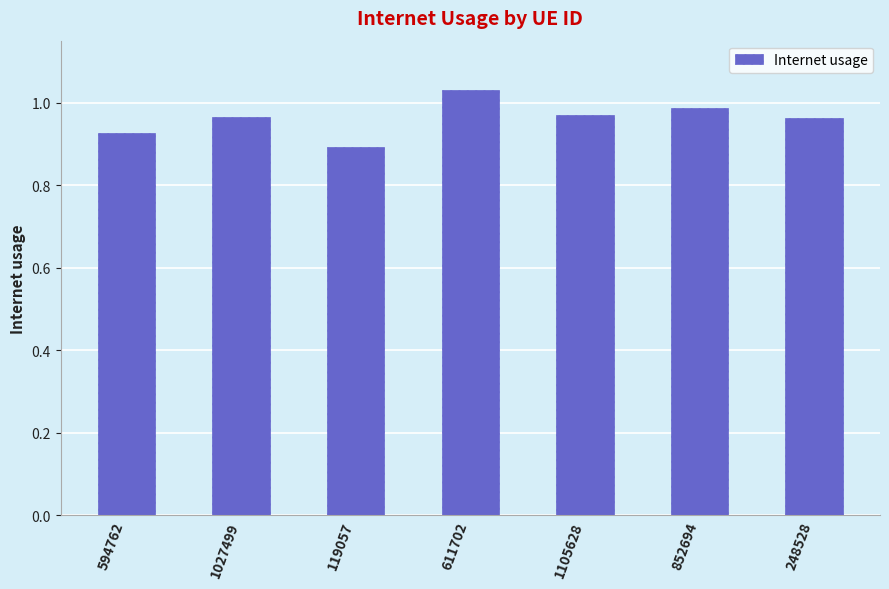

At which label is the value closest to 0?

119057